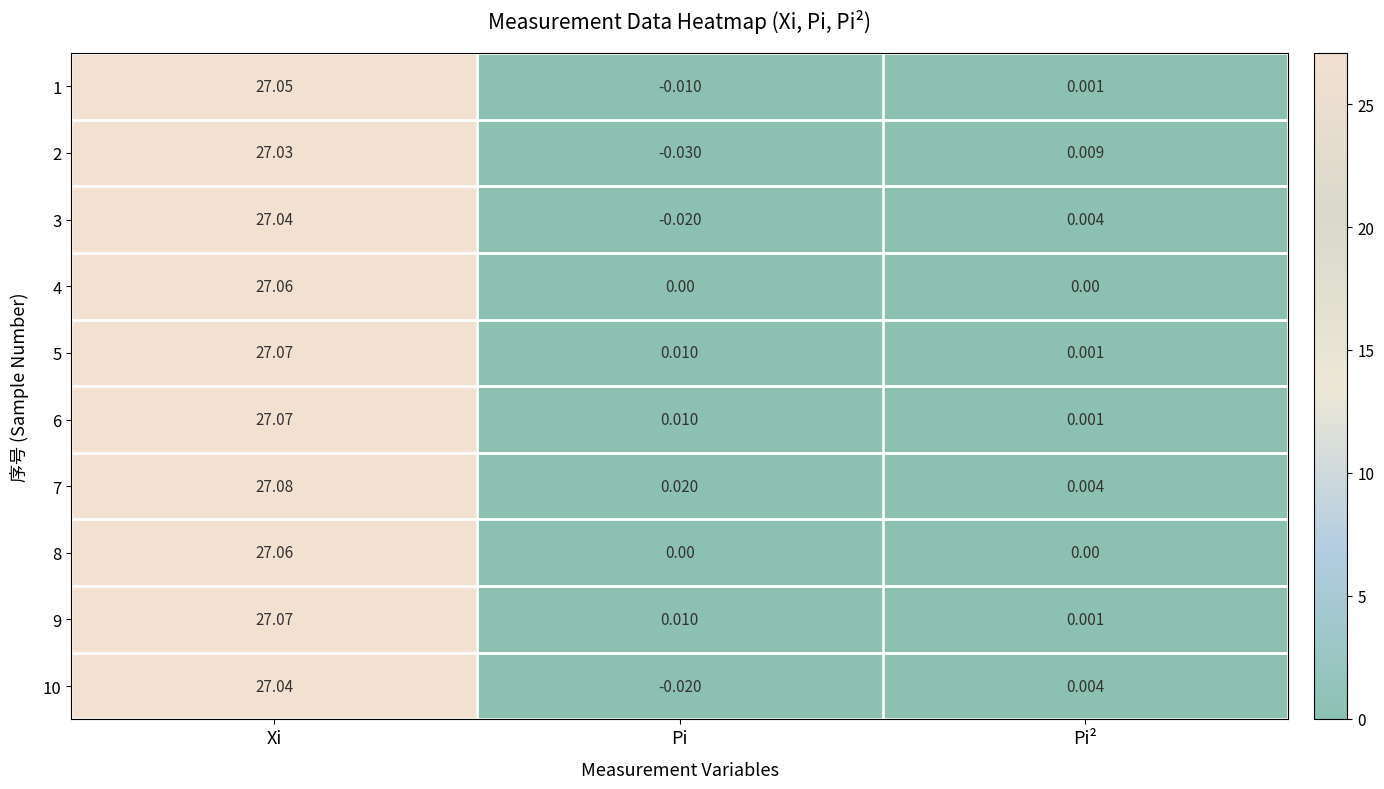

Where does the 10 series first go above 0?

Xi